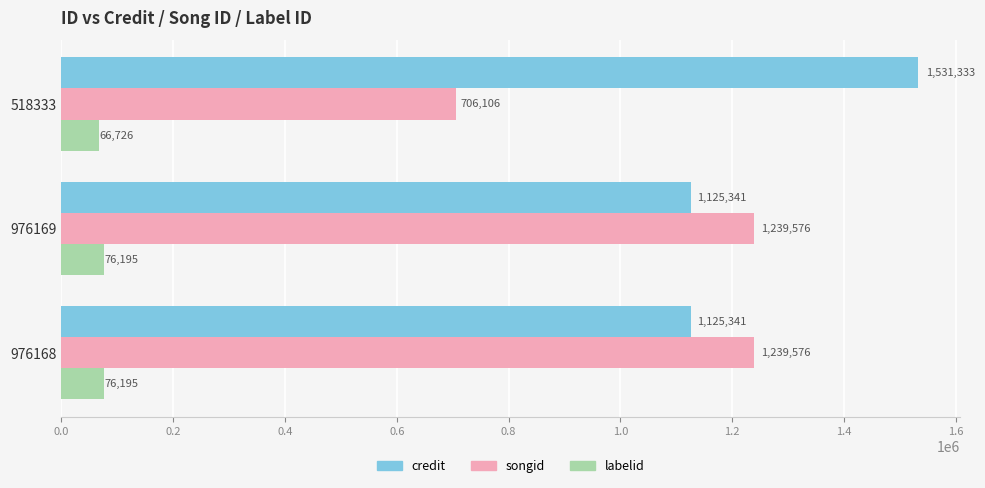

At which label is labelid closest to 71460?

518333